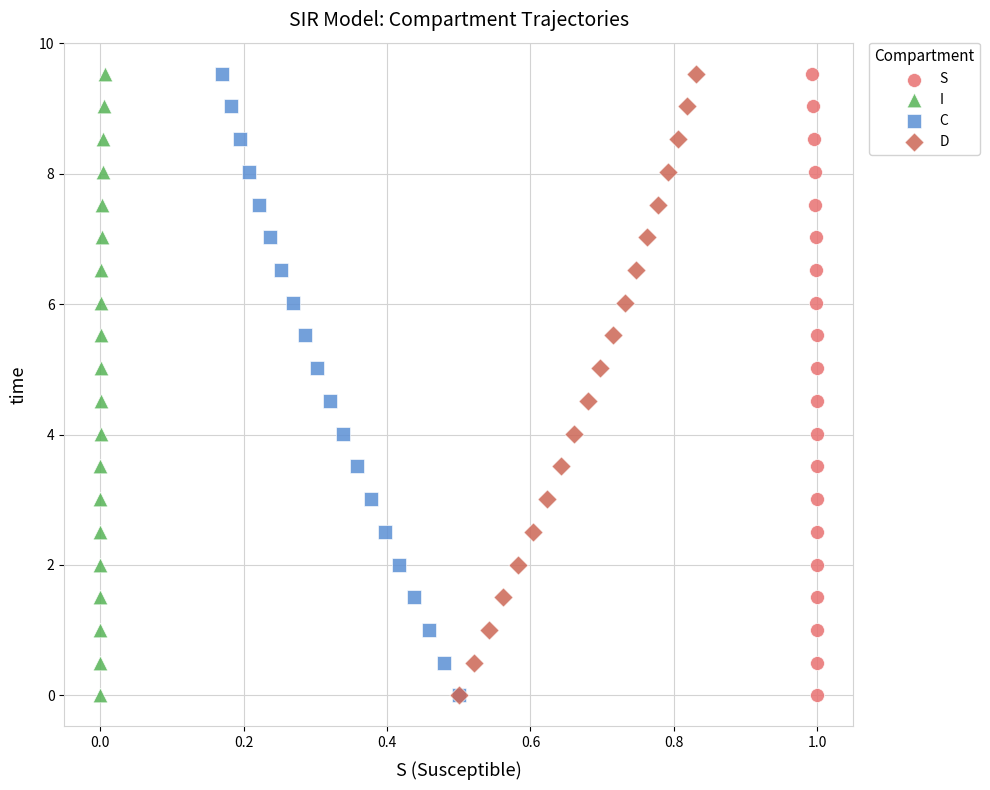

What are all the series names shown in the legend?

S, I, C, D